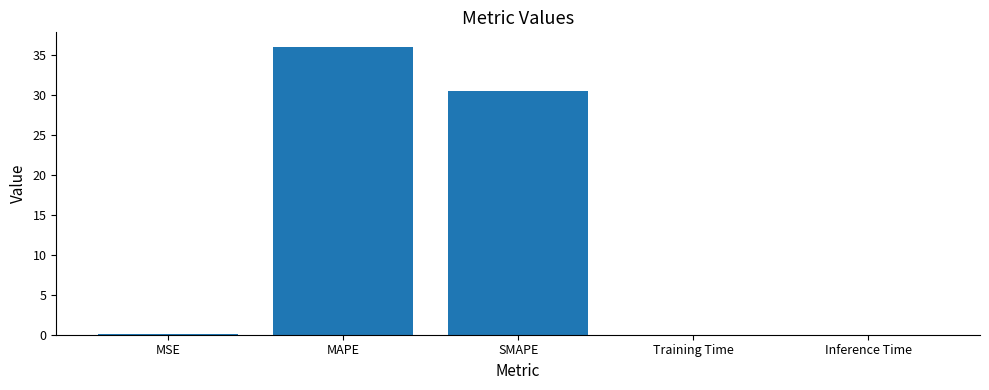

Which has a higher value, SMAPE or MSE?

SMAPE